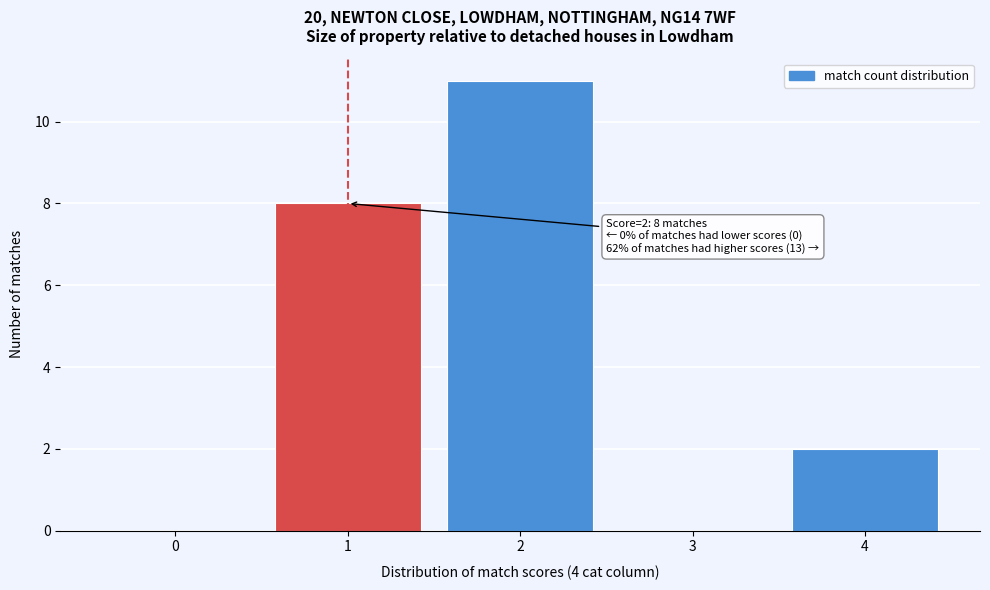

Reading left to right, transcribe all the data shown in this chart.

0=0	1=8	2=11	3=0	4=2